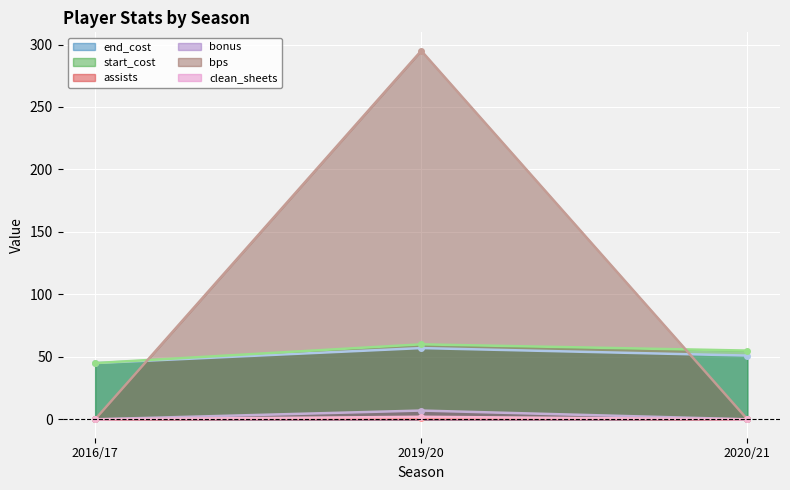

List the labels in order of clean_sheets value, largest first.

2019/20, 2016/17, 2020/21